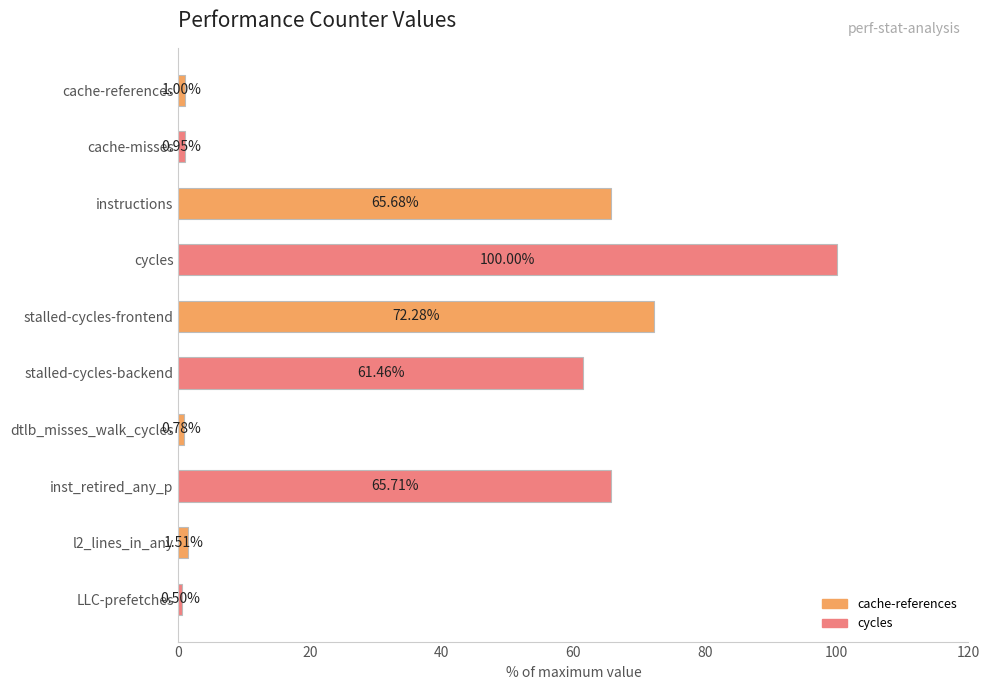

What is the sum of the values at cycles and LLC-prefetches?

100.5